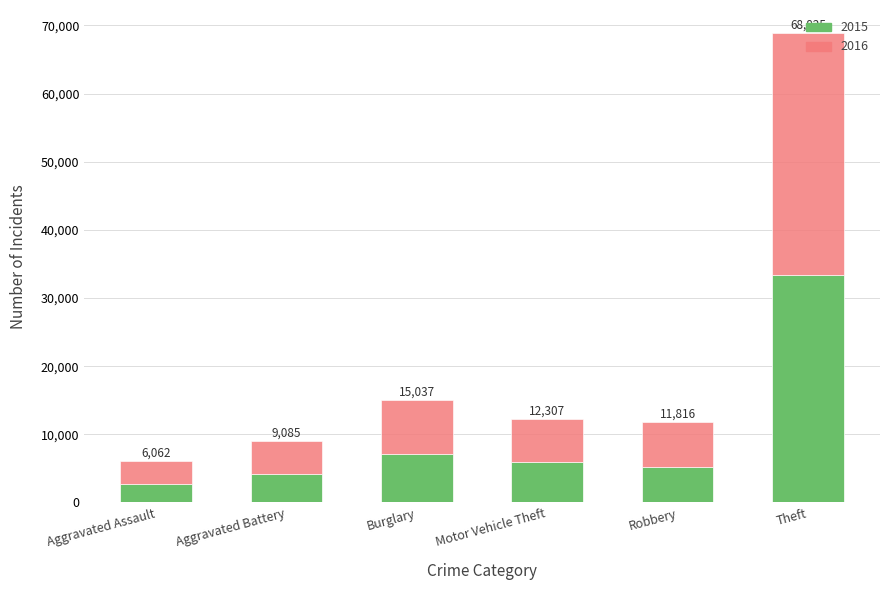

How many bars are there in total?

6